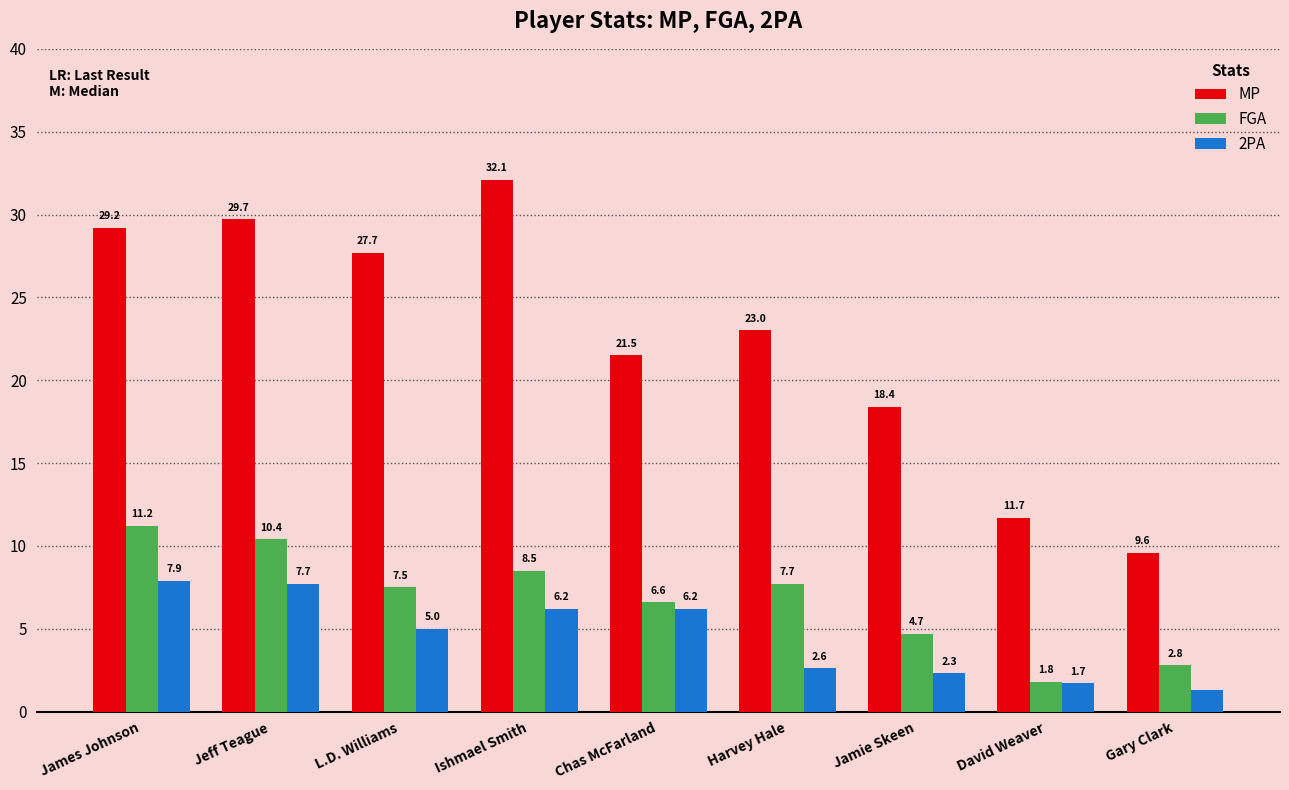

What is the total value across all series at Jeff Teague?

47.8